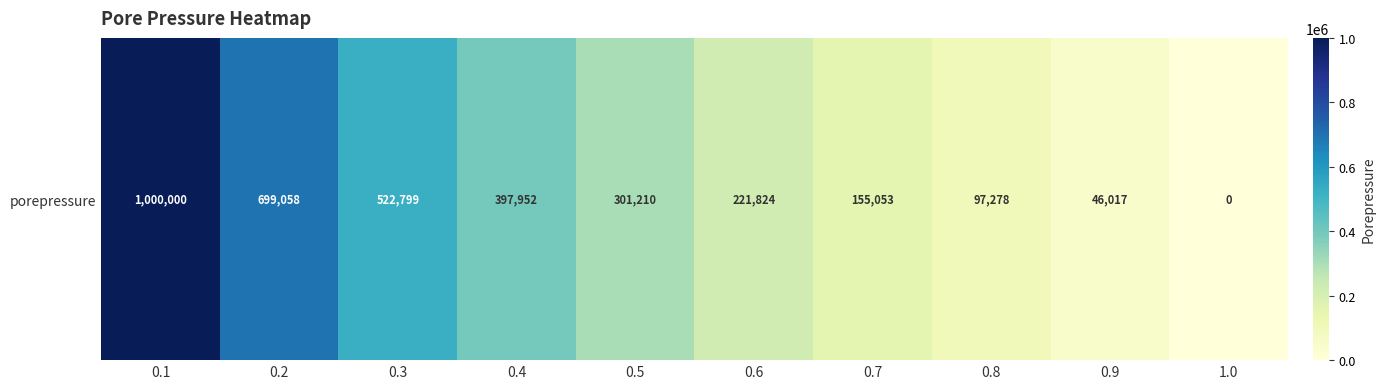

Read the value at 0.4.

397952.5